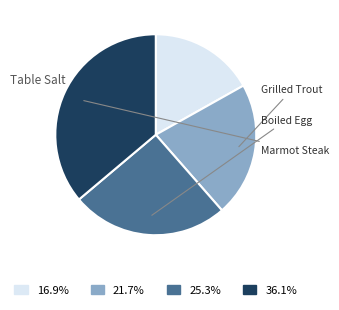

Does any single category account for the majority?

No